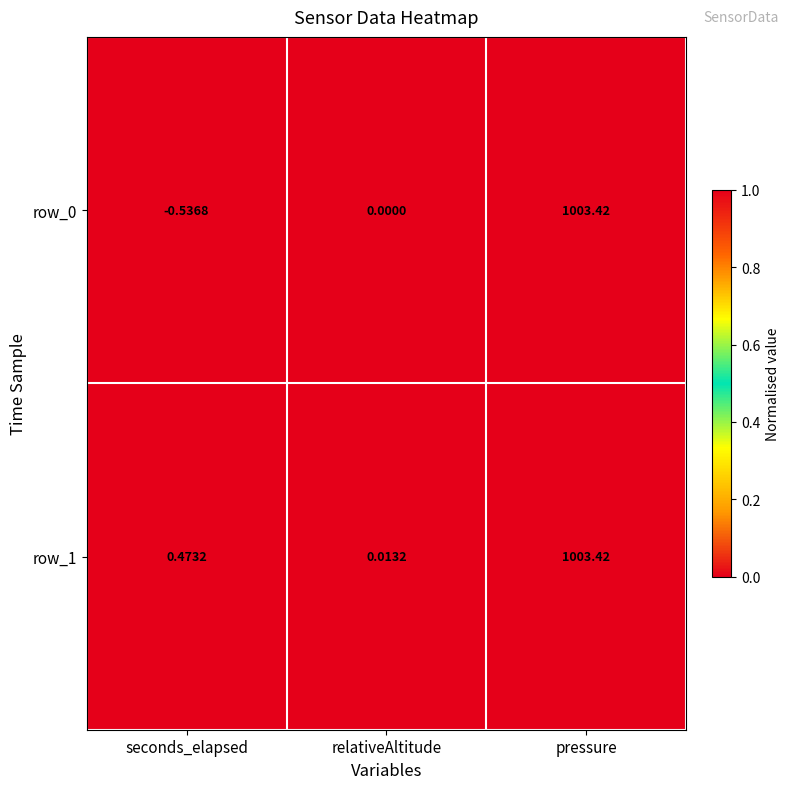

What is the difference between the maximum and minimum values in the row_1 series?

1003.4